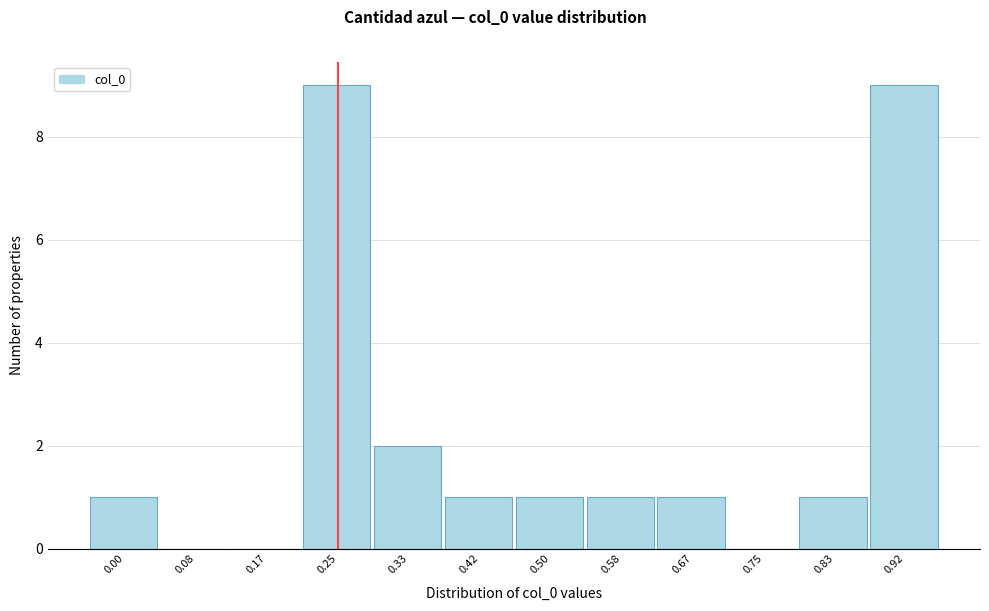

Reading left to right, list all the values displayed in this chart.

0.00=1	0.08=0	0.17=0	0.25=9	0.33=2	0.42=1	0.50=1	0.58=1	0.67=1	0.75=0	0.83=1	0.92=9